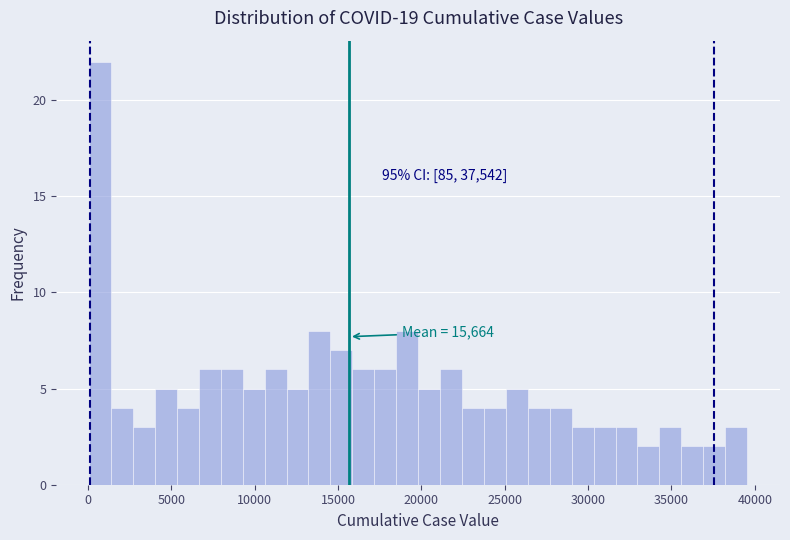

Read against the x-axis, roughly where is the centre of the tallest bar?

500